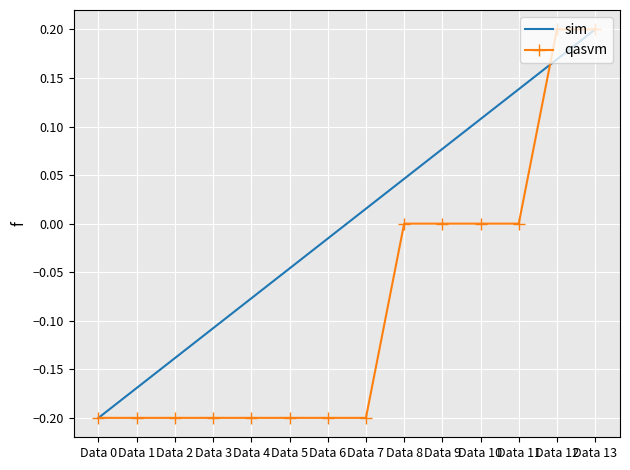

At Data 9, list the series in order from largest to smallest.

sim, qasvm